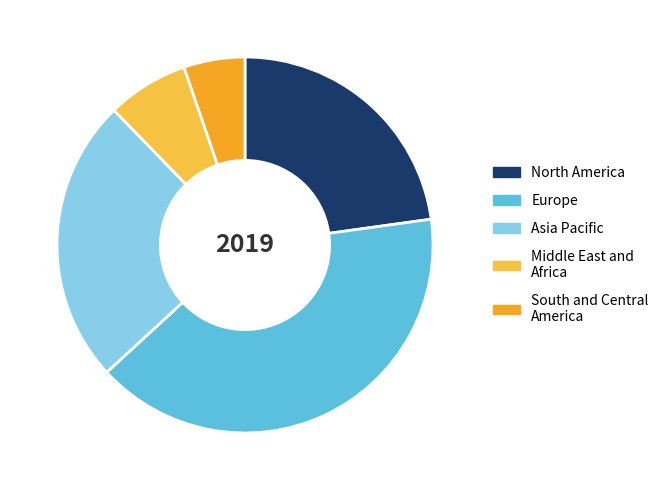

Is it true that Middle East and Africa is 1% of the pie?

False